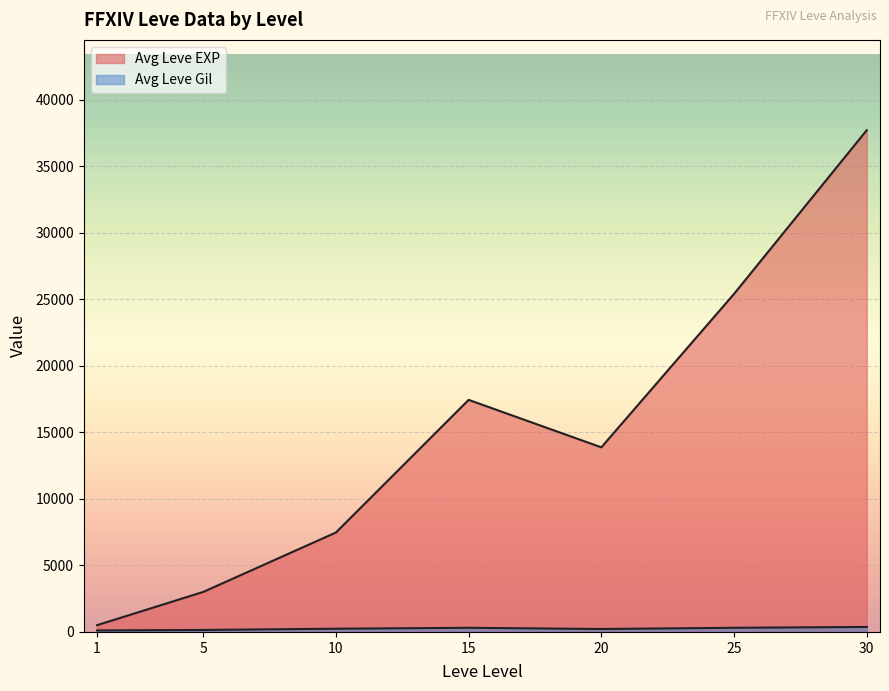

Which series changed the most between 15 and 20?

Avg Leve EXP